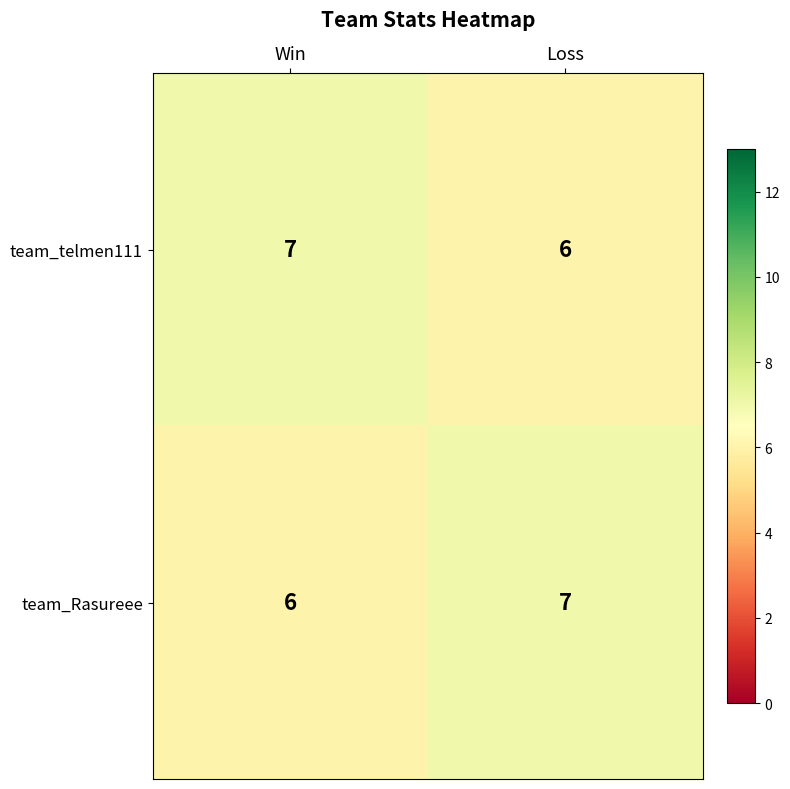

Is the value of team_telmen111 at Loss greater than the value of team_Rasureee at Loss?

No